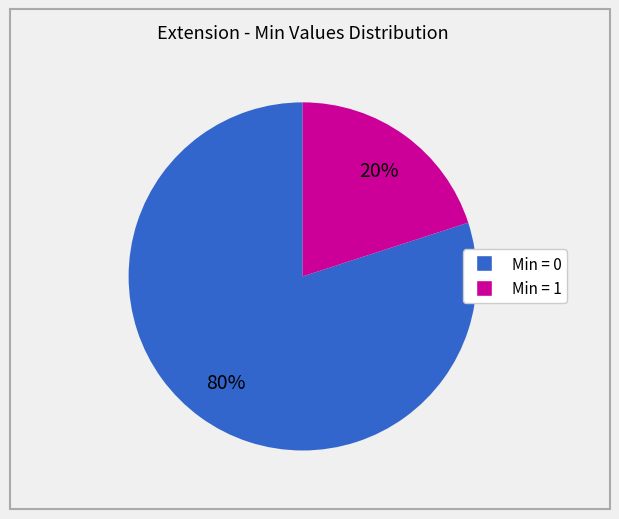

Does any single category account for the majority?

Yes